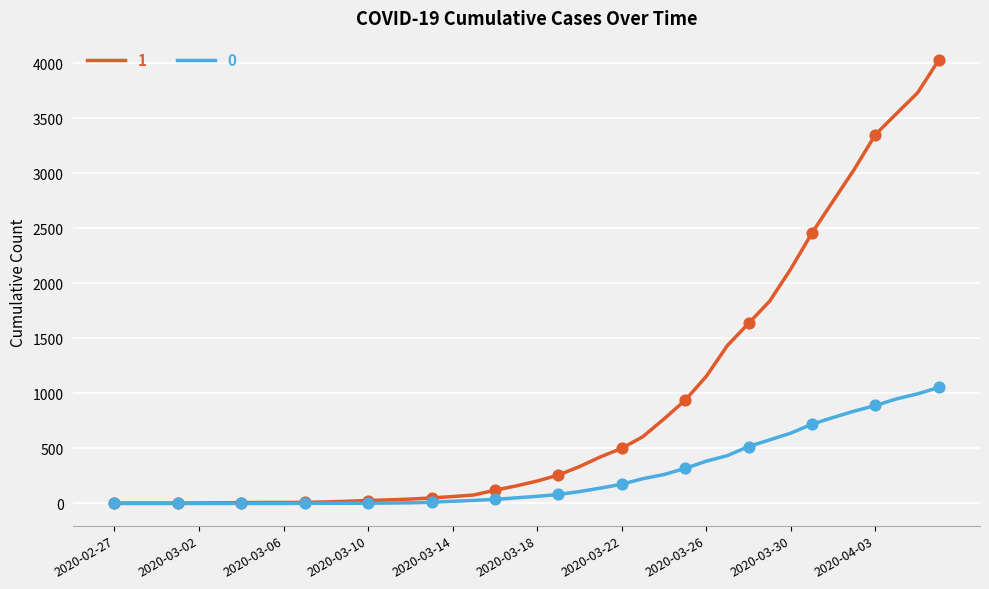

What are all the series names shown in the legend?

1, 0